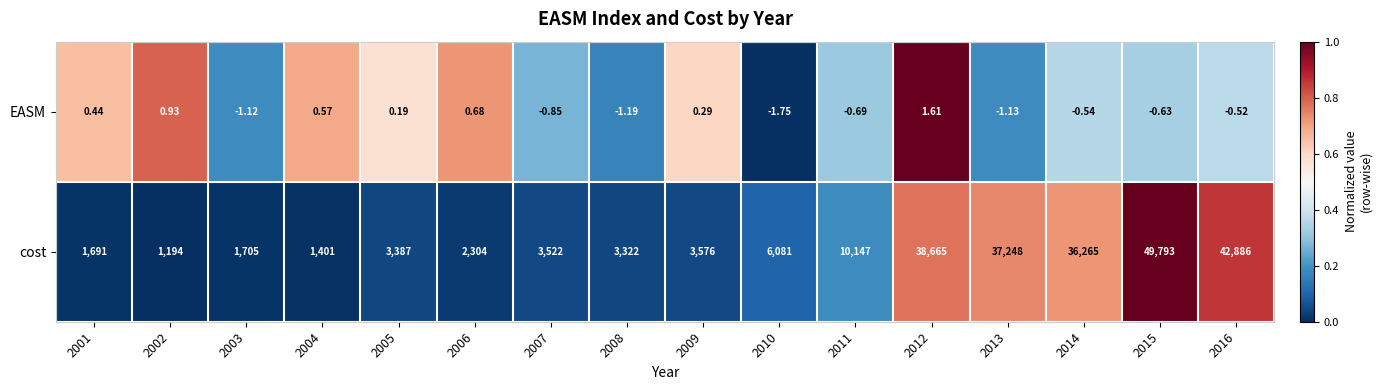

What is the difference between the highest and lowest values at 2015?

49793.6